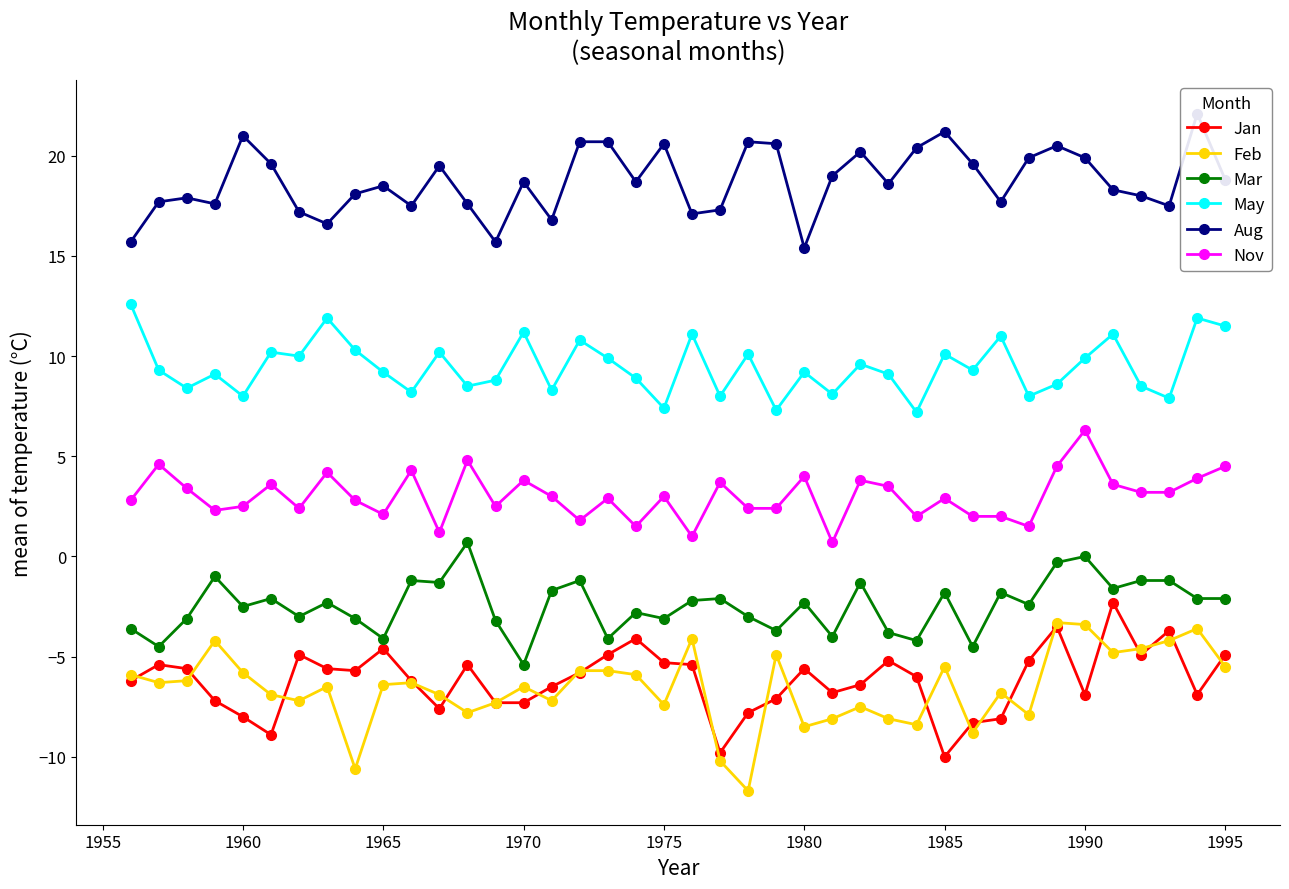

True or false: Feb has a value of -6.5 at 1970.

True